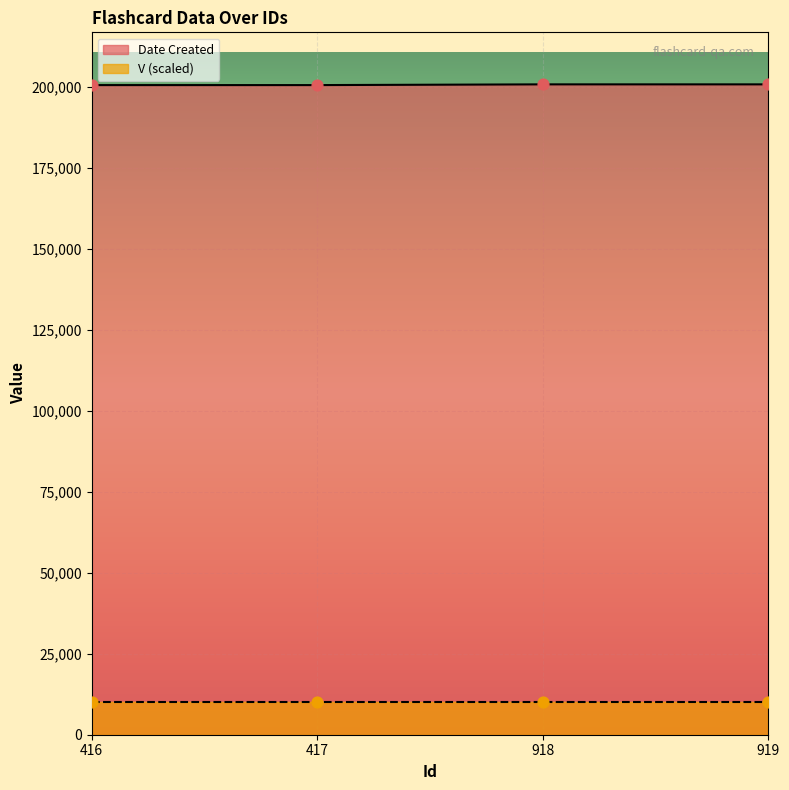

What is the change in value from 416 to 919?

+224